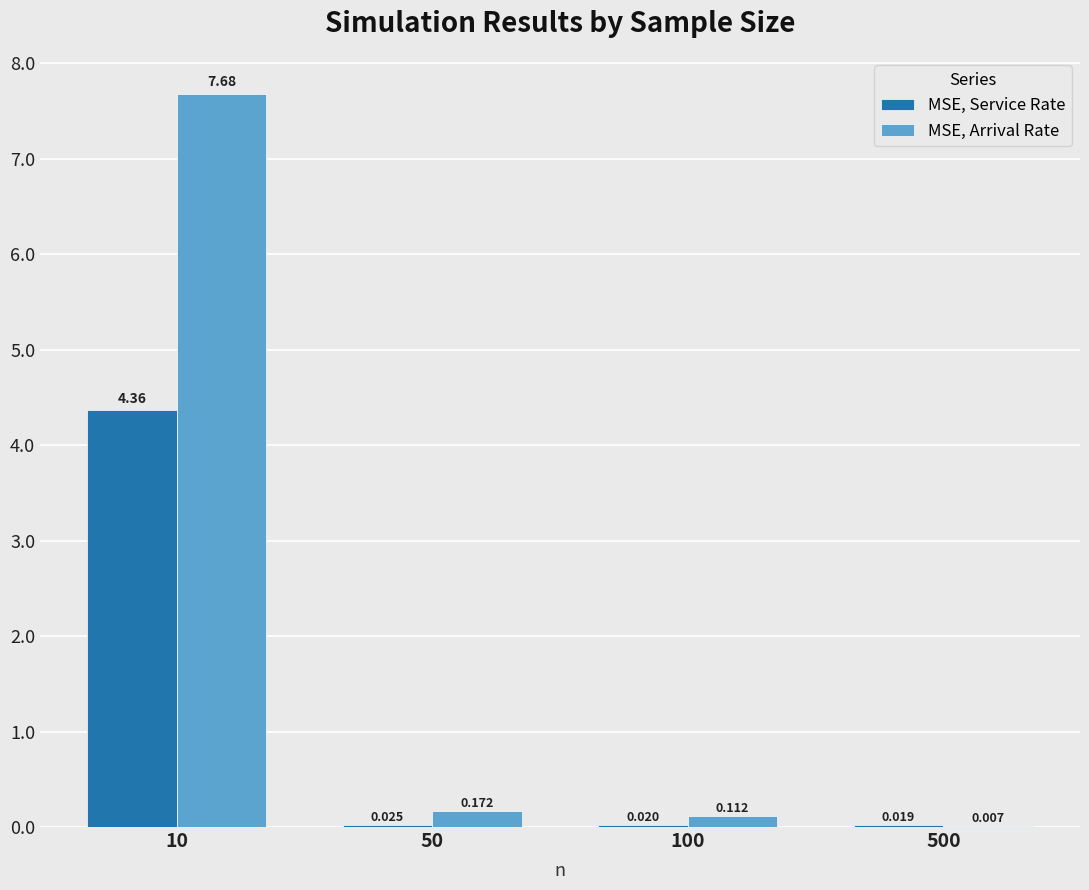

At which label is MSE, Arrival Rate closest to 3?

50